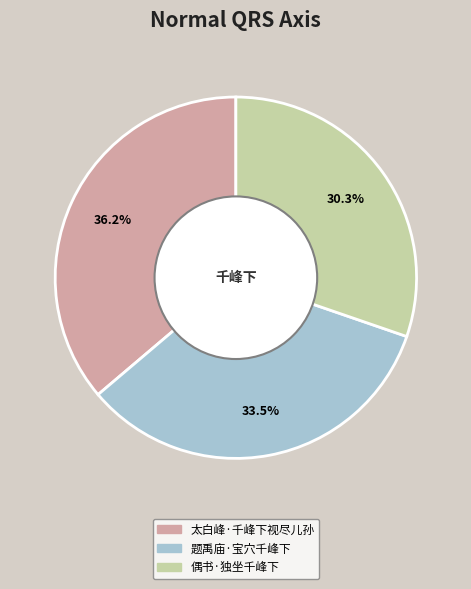

What percentage is NOT represented by 太白峰·千峰下视尽儿孙?

63.8%